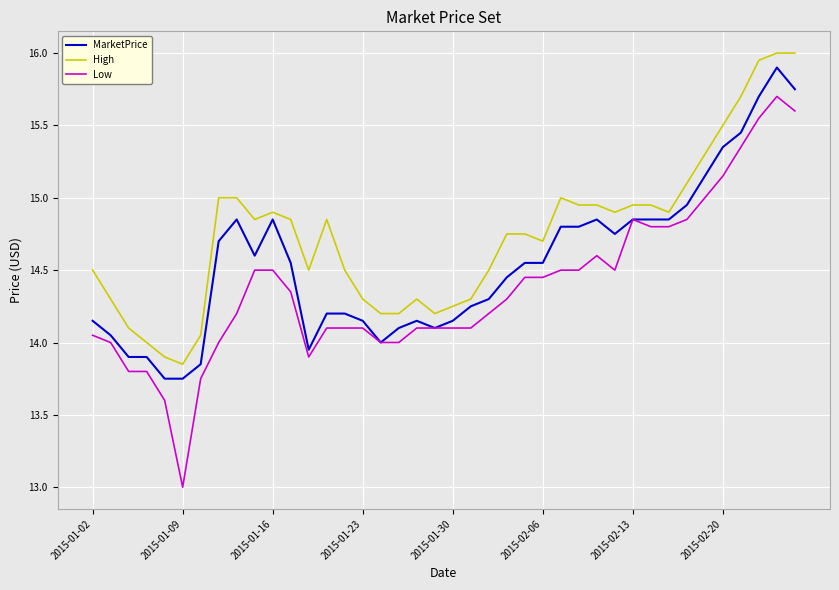

Which series has the widest spread of values?

Low